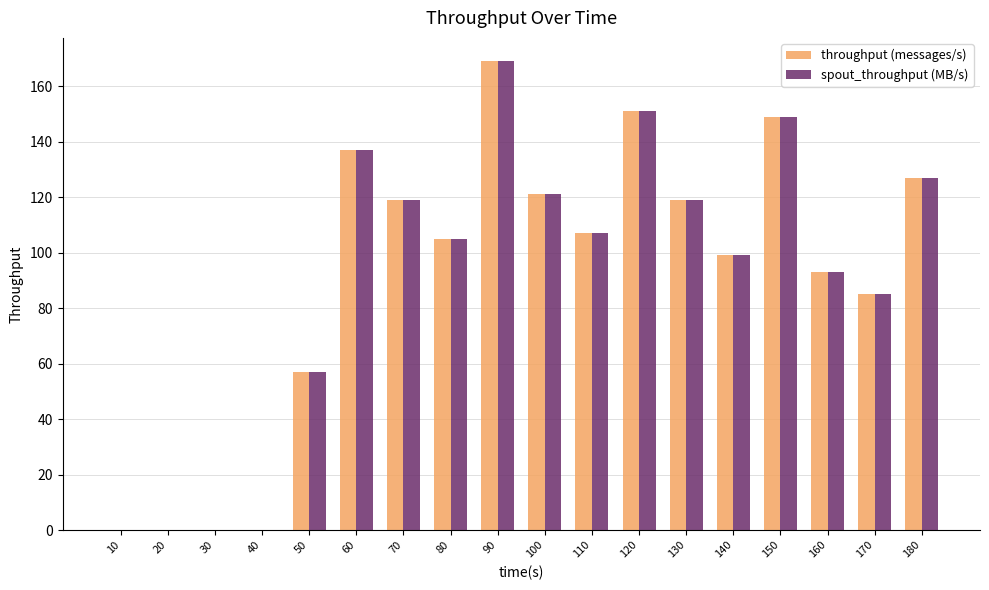

At which category does the chart reach its peak across all series?

90